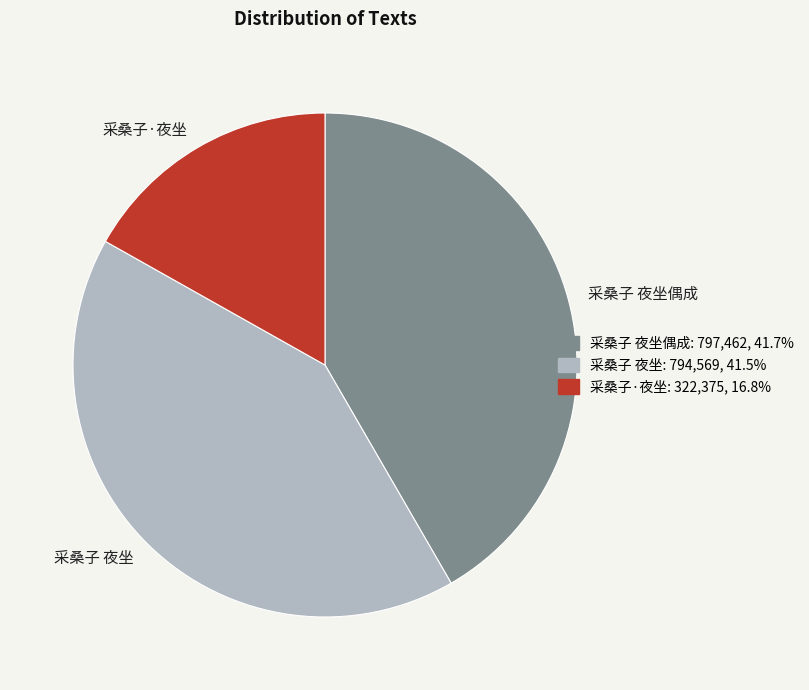

The 采桑子 夜坐偶成 slice represents 47% of the pie. True or false?

False